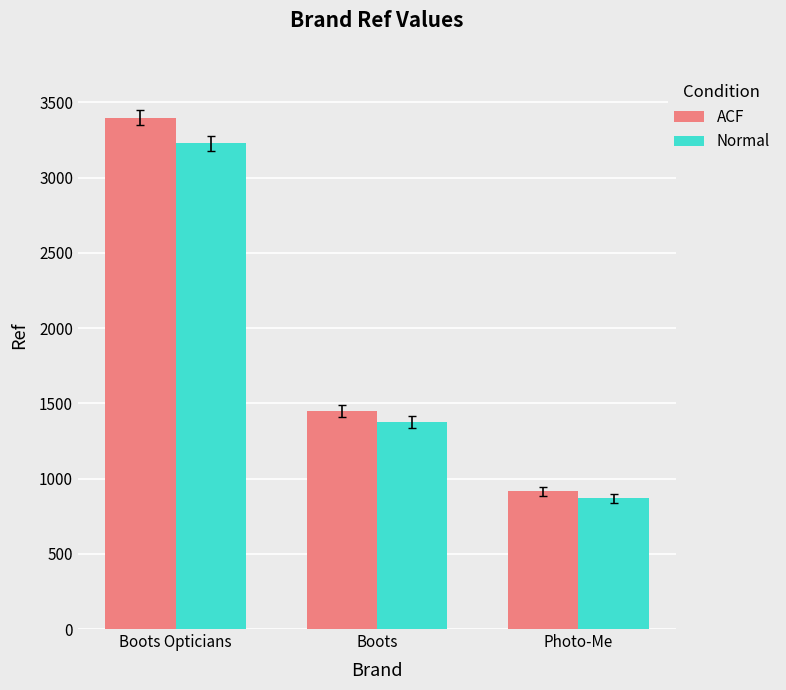

True or false: Normal has a value of 262.4 at Photo-Me.

False